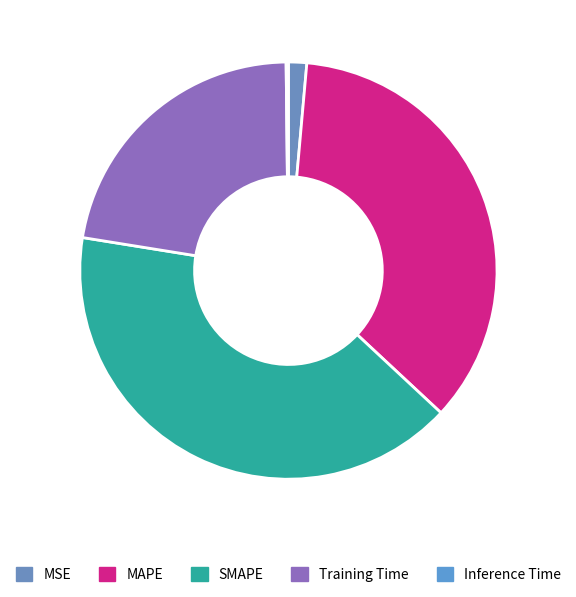

How many slices are in this pie chart?

5